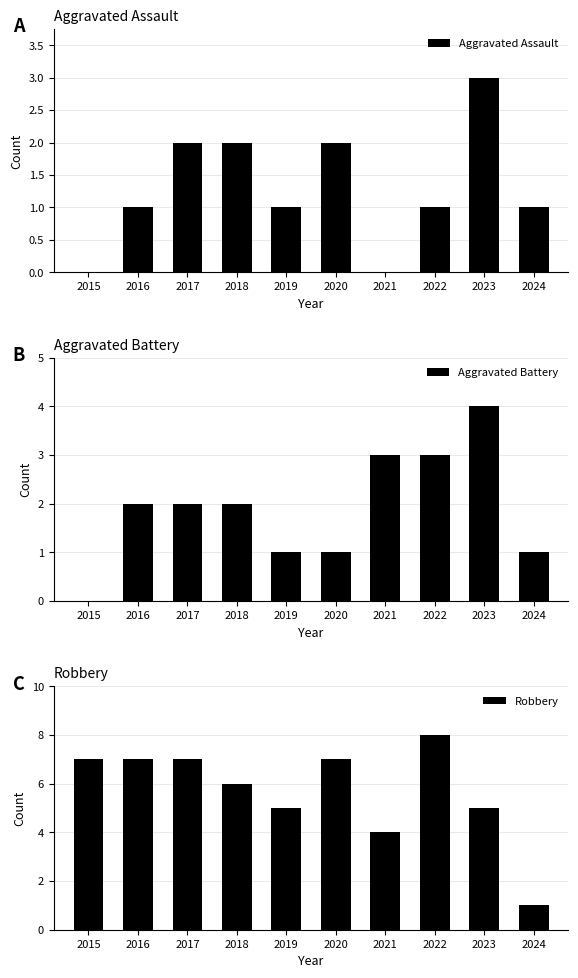

List the series in order of their peak value, highest first.

Robbery, Aggravated Battery, Aggravated Assault